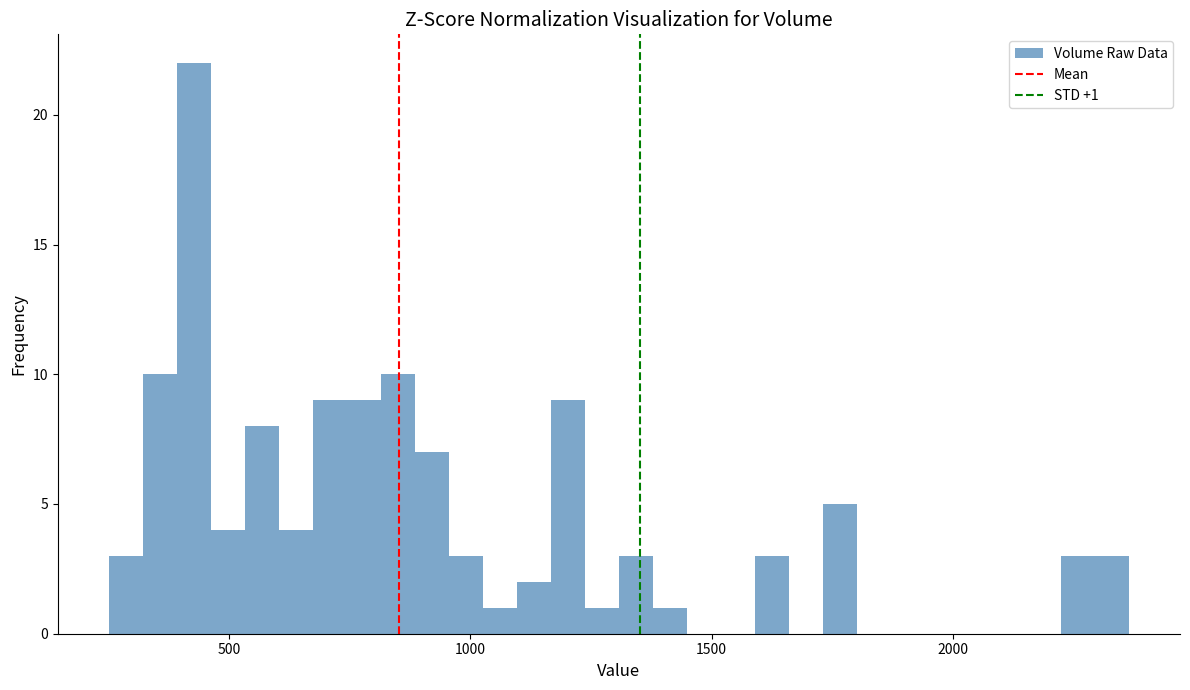

Read against the x-axis, roughly where is the centre of the tallest bar?

450